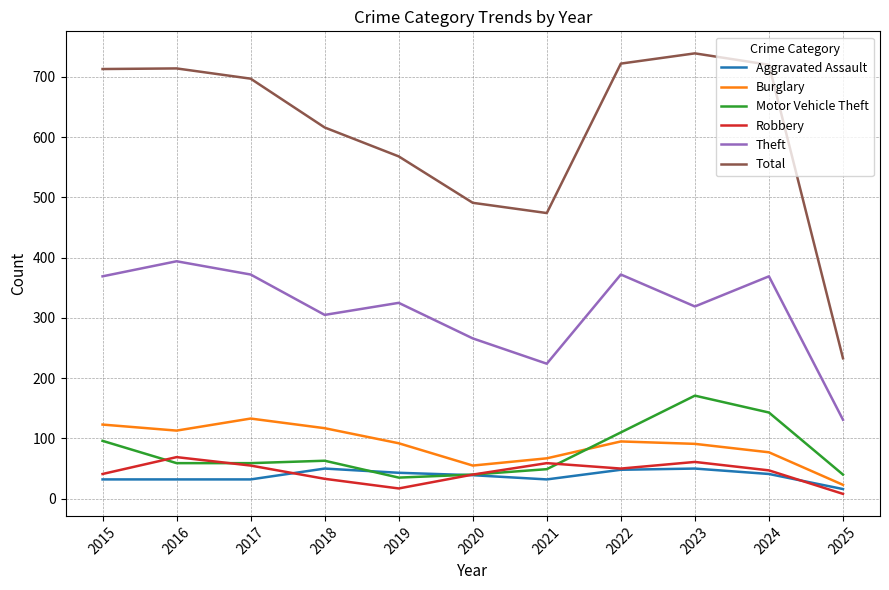

True or false: Total and Theft cross at least once.

False